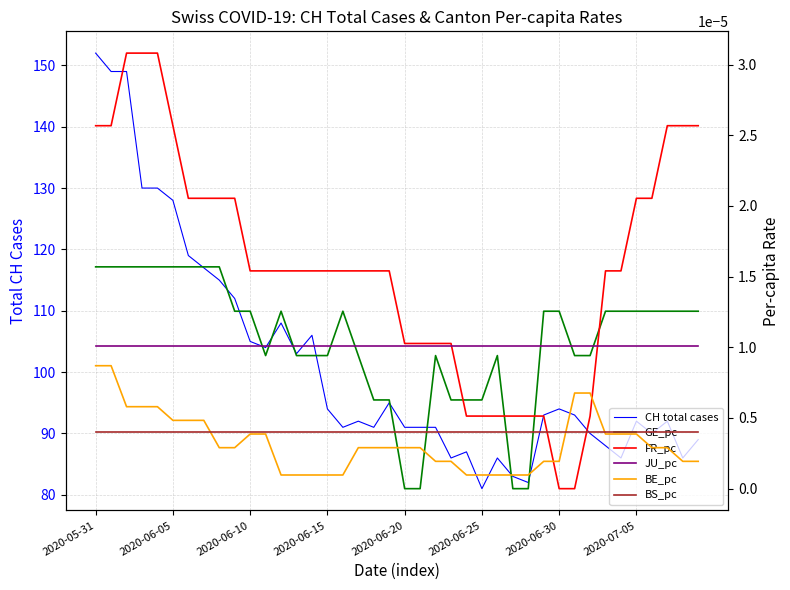

Which category has the lowest value in the BS_pc series?

2020-05-31